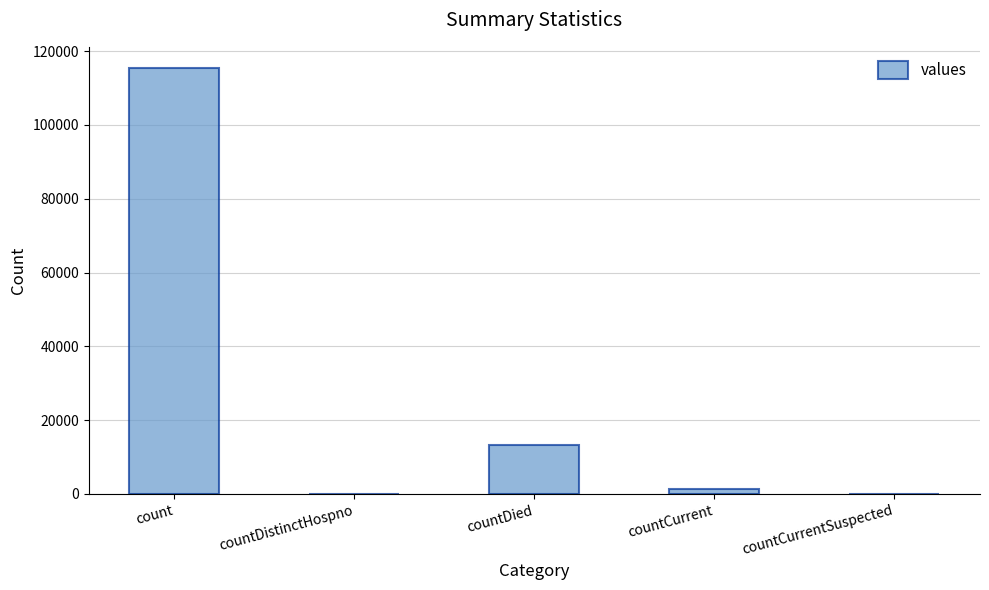

Reading left to right, transcribe all the data shown in this chart.

115379	0	13343	1383	0